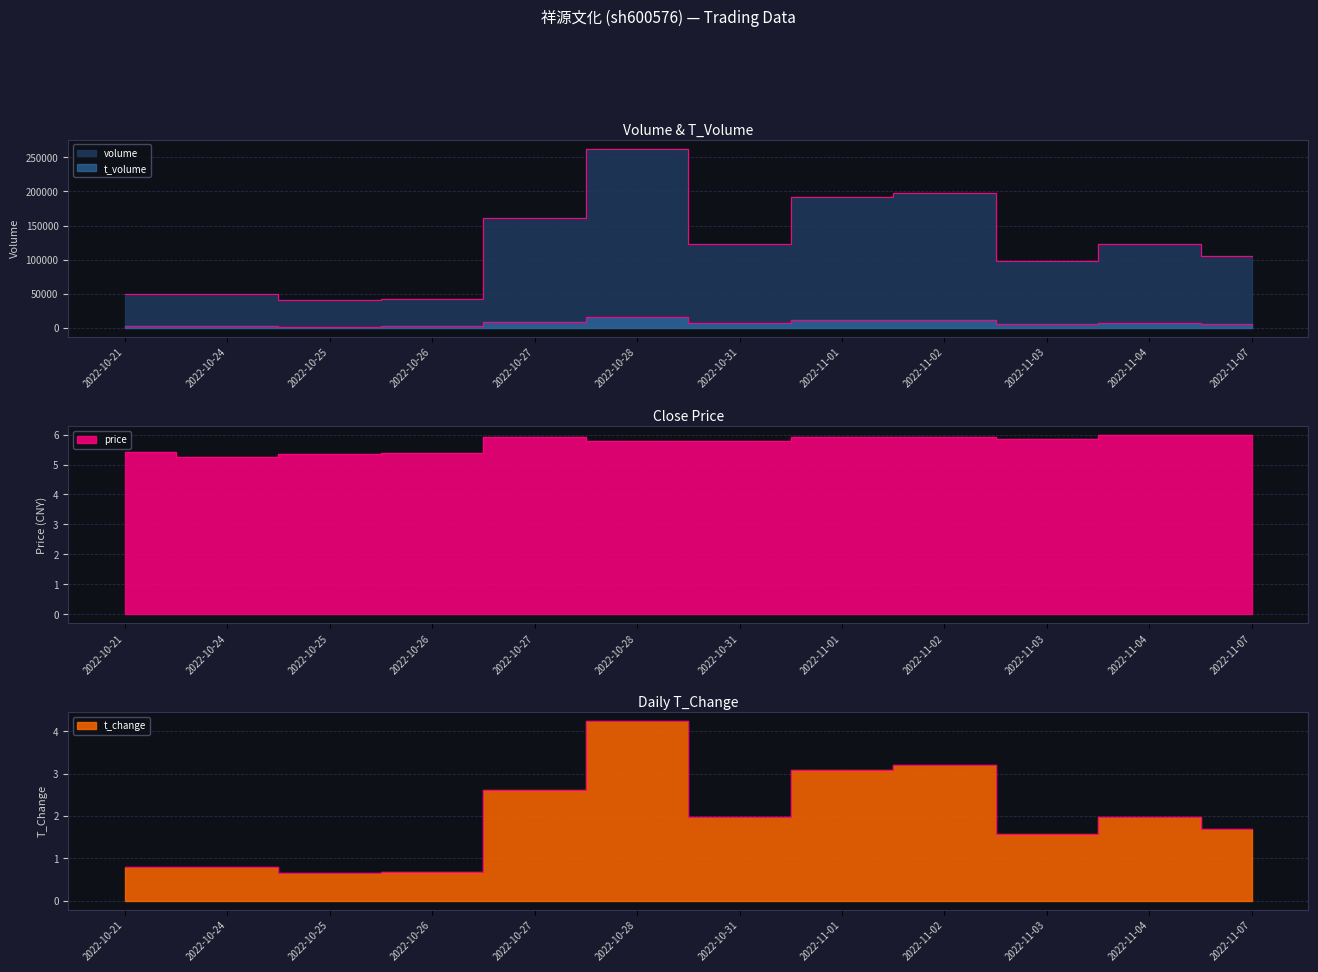

The value of t_volume at 2022-11-02 is 18093.5. True or false?

False